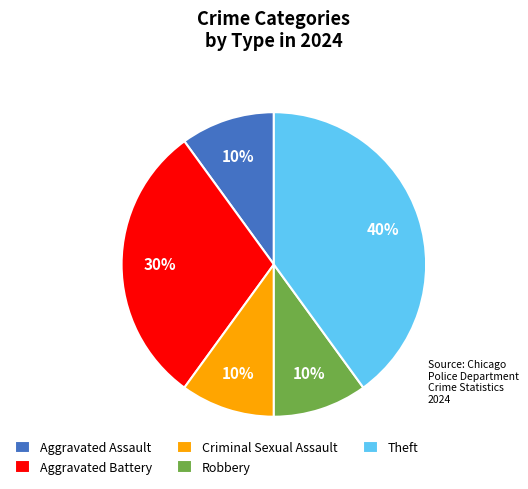

To the nearest percent, what is the difference between the largest and smallest slice percentages?

30%